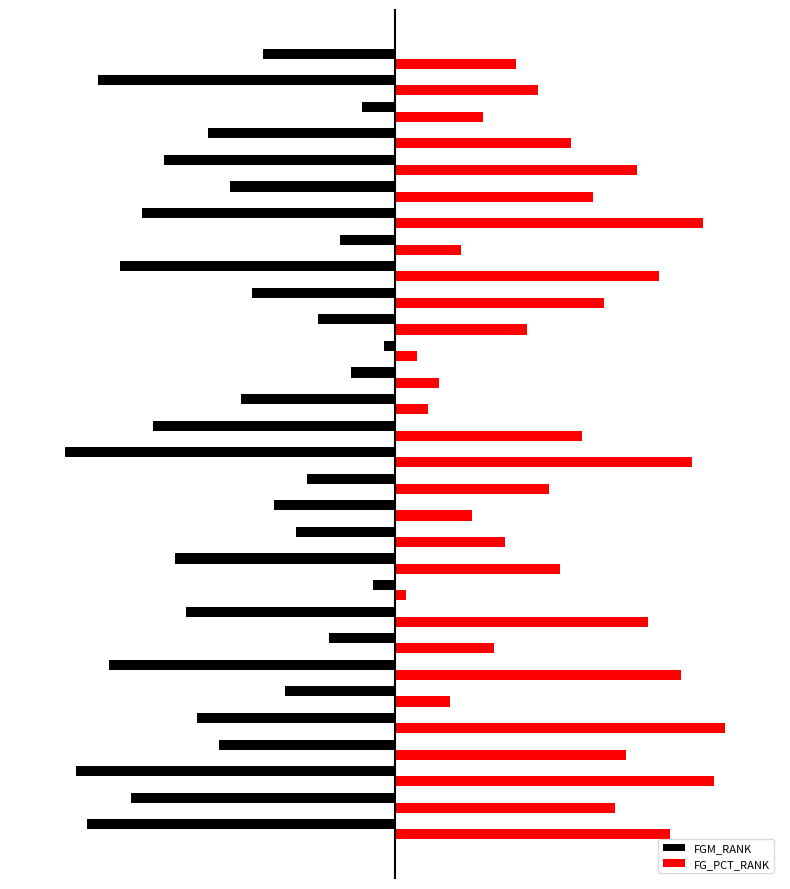

What are all the series names shown in the legend?

FGM_RANK, FG_PCT_RANK